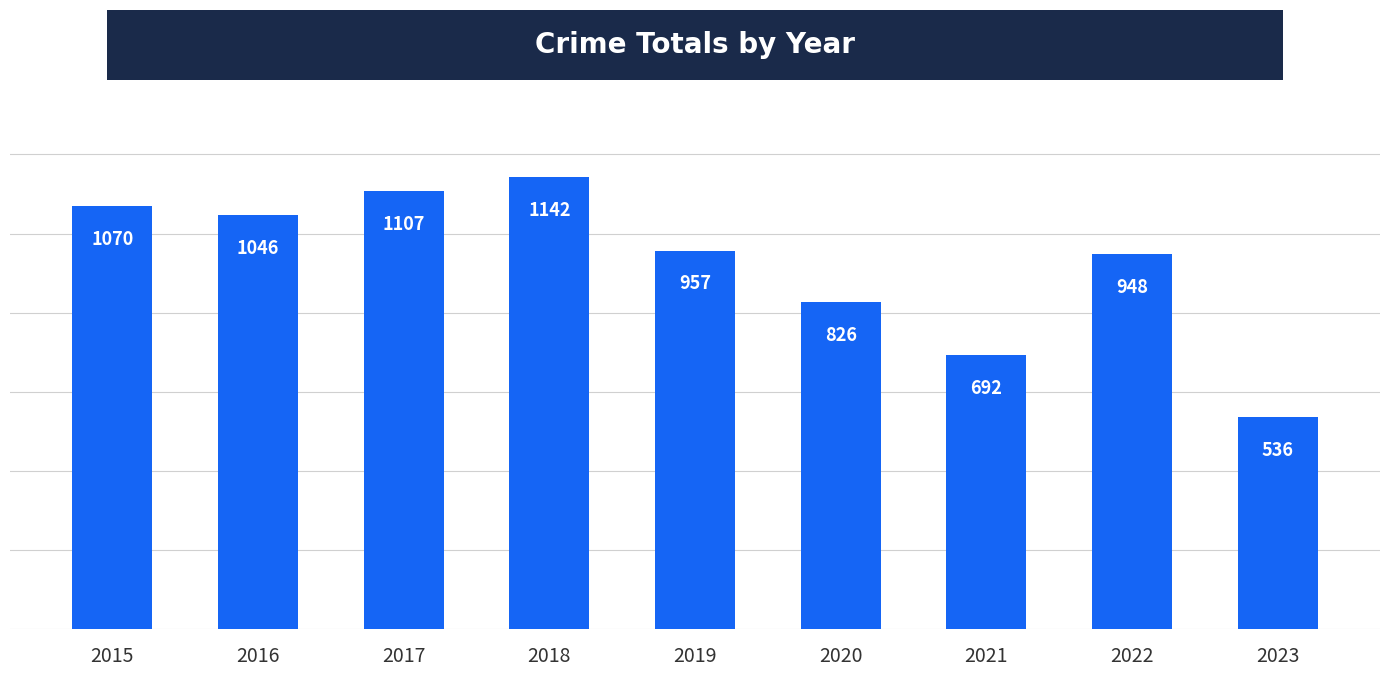

At which category does the chart reach its minimum across all series?

2023